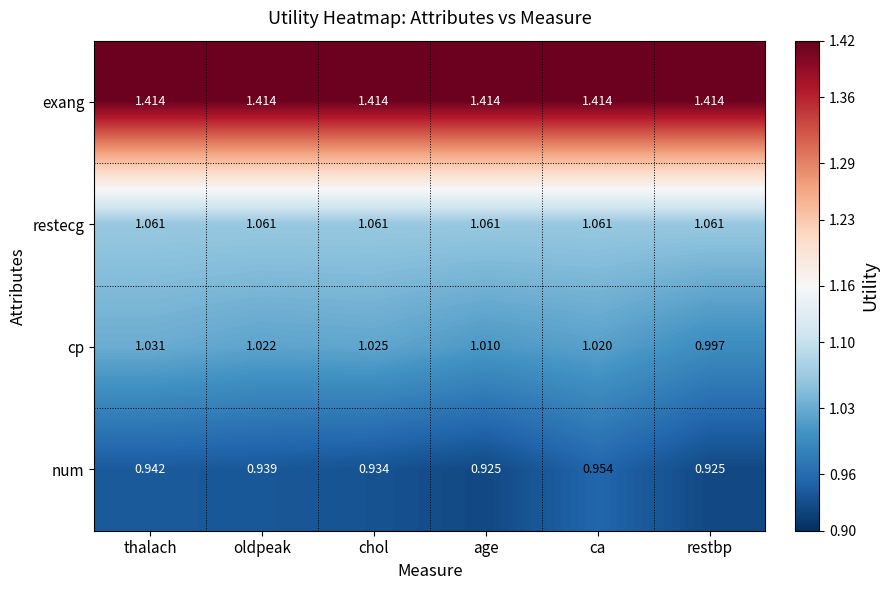

Which series has the largest range (max minus min)?

cp